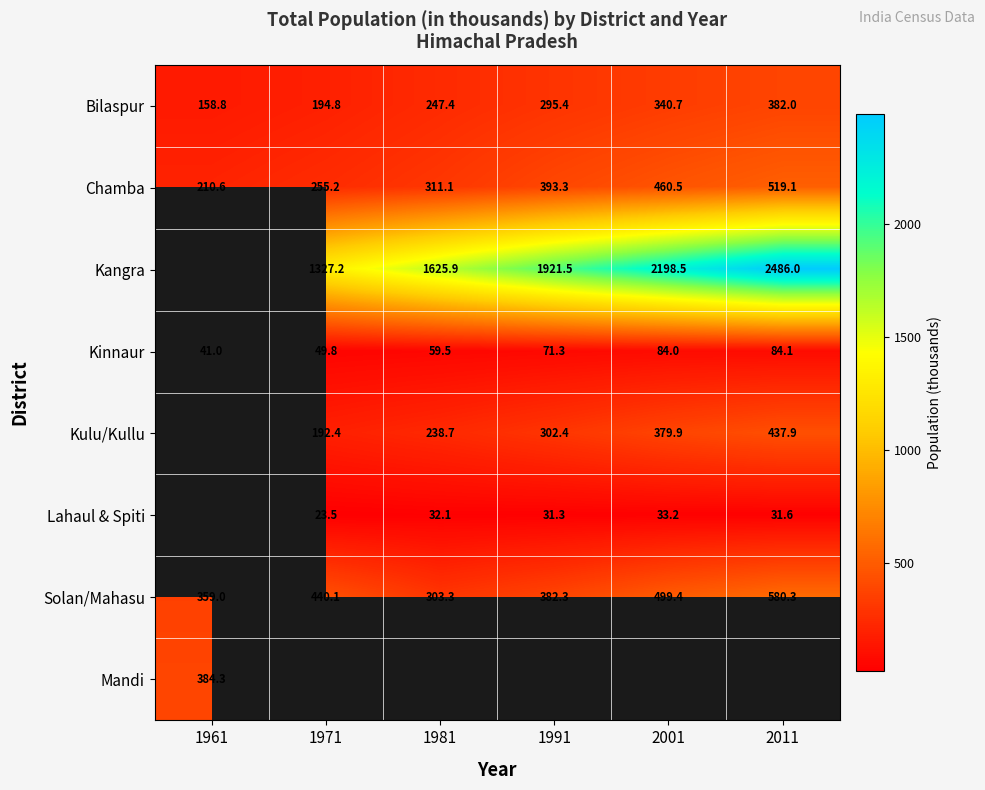

Which label corresponds to the largest value in the chart?

2011